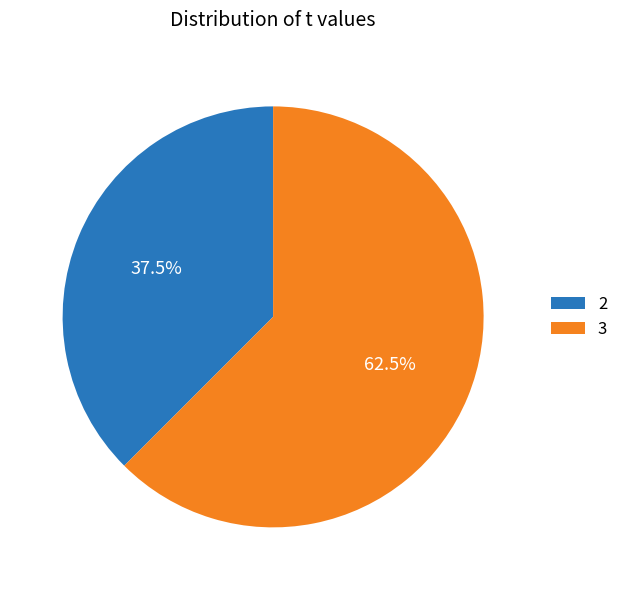

Approximately how many times larger is the value at 2 compared to 3?

0.6